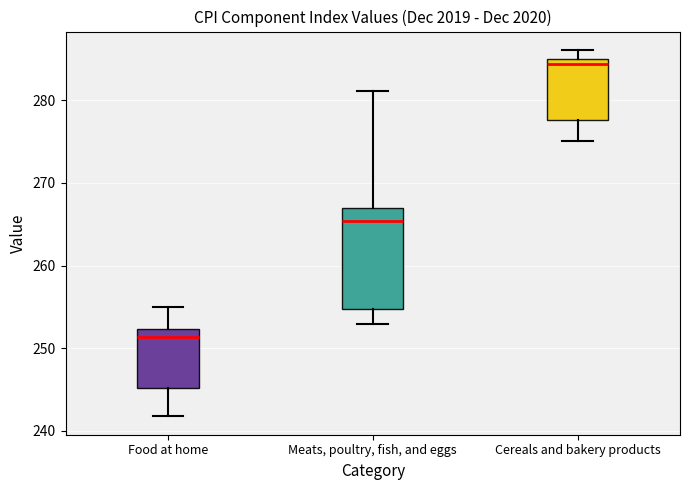

Which box is the tallest, from its lower edge to its upper edge?

Meats, poultry, fish, and eggs